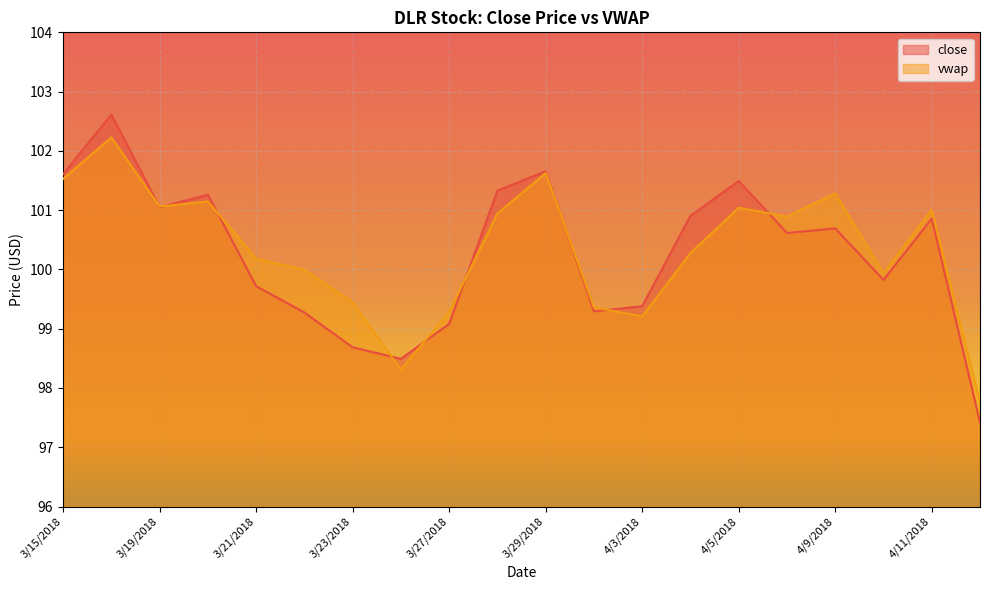

Which series ends up on top after the final intersection of close and vwap?

vwap